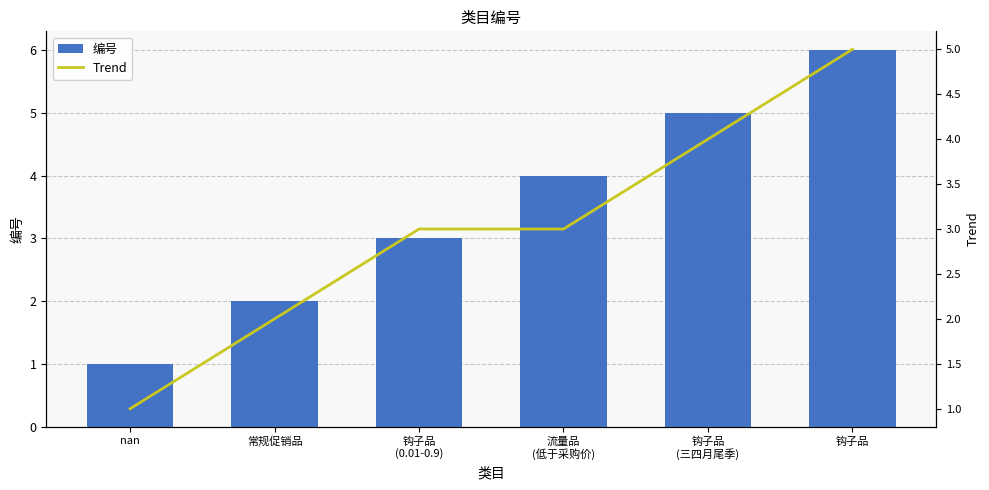

Rank the series at 流量品
(低于采购价) from highest to lowest value.

编号, Trend